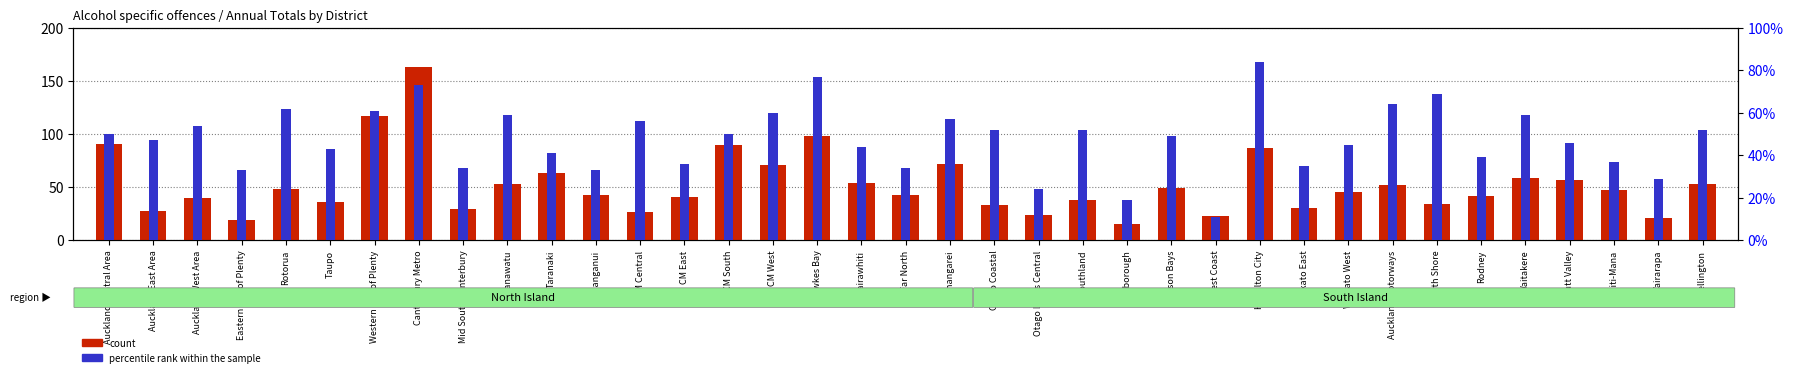

Which category has the lowest value across all series?

West Coast